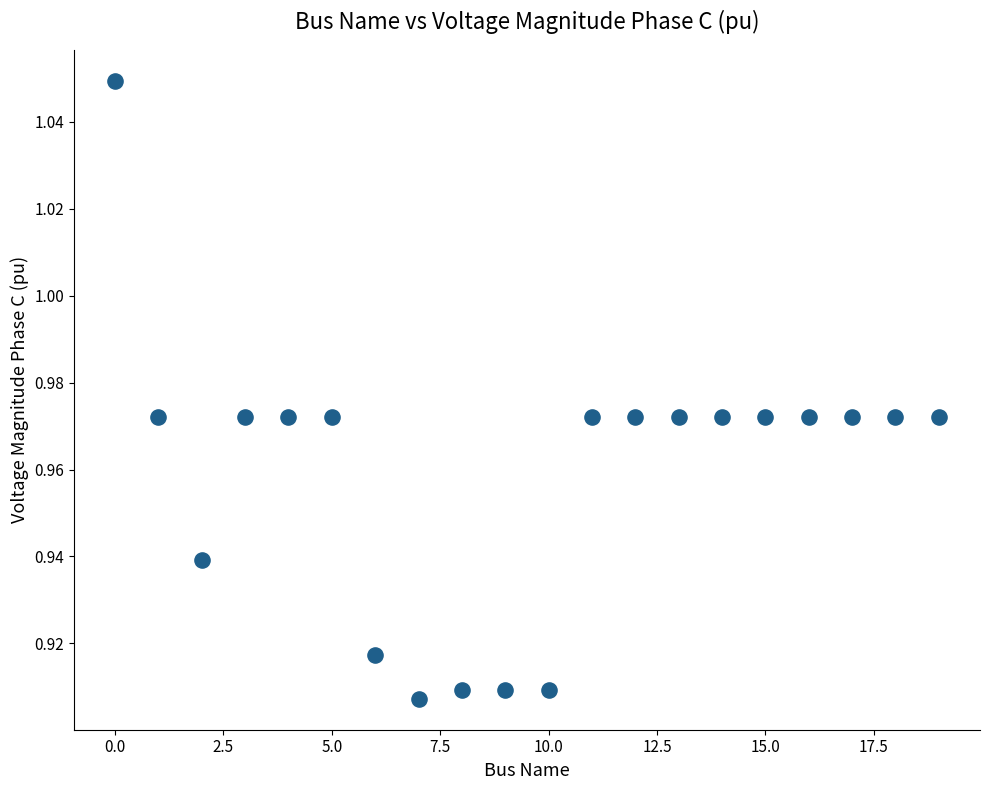

What is the range of X values (max minus min)?

19.0